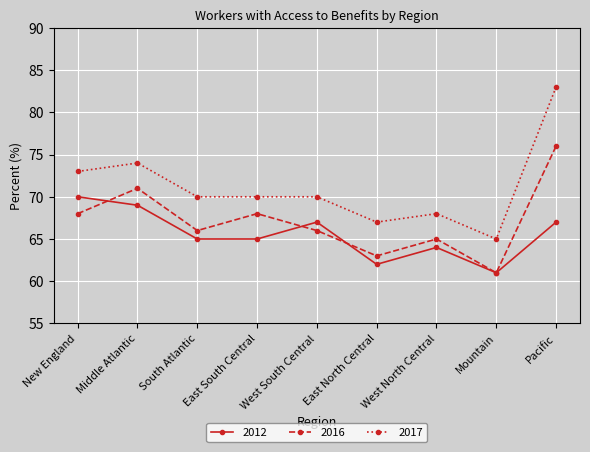

How many categories are shown in the chart?

9